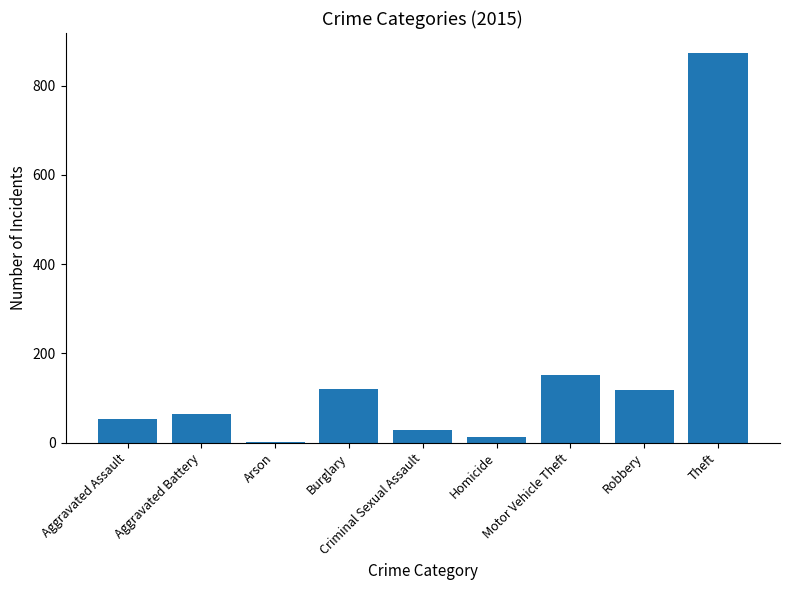

How many data points does each series have?

9